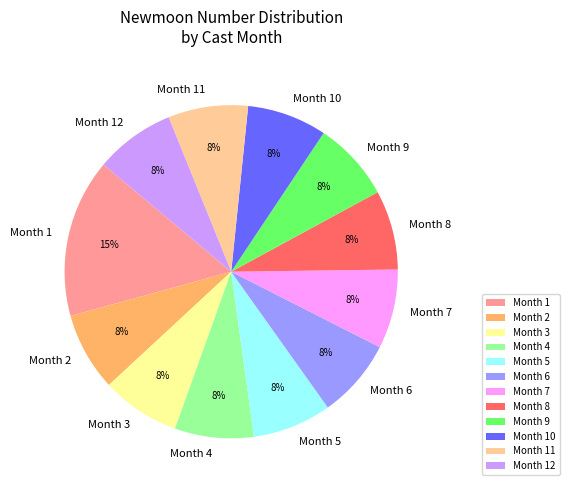

Is the sum of Month 3 and Month 7 greater than half?

No